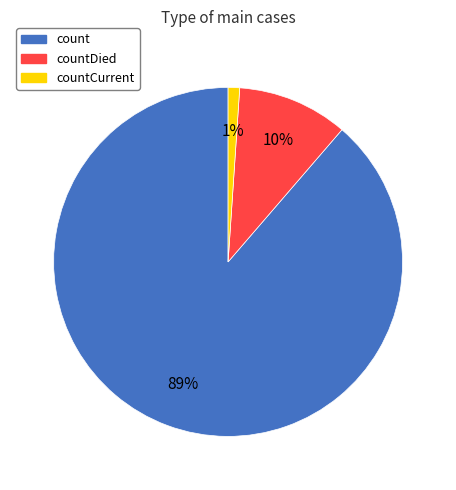

To the nearest percent, what is the difference between the largest and smallest slice percentages?

88%